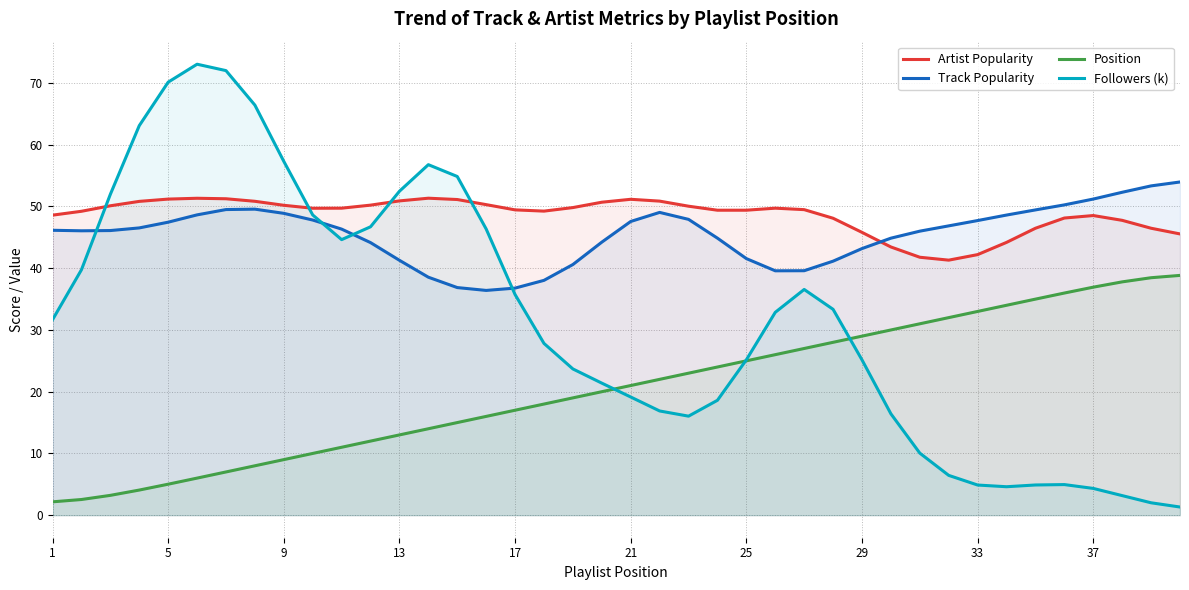

Which series has the widest spread of values?

Followers (k)